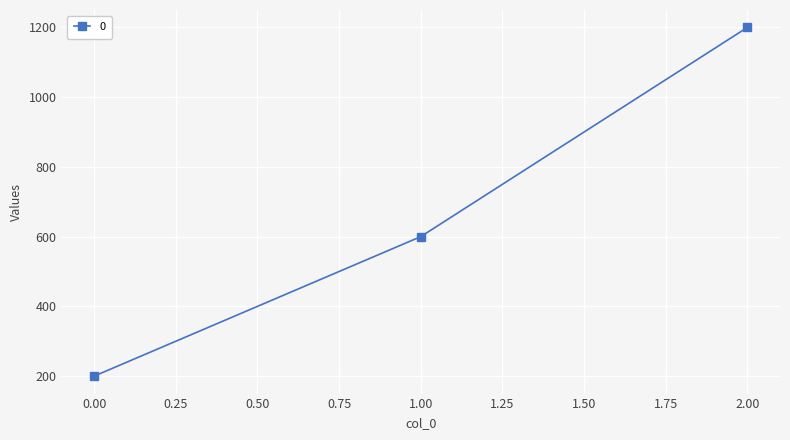

Reading right to left, extract all data points from this chart.

1200	600	200